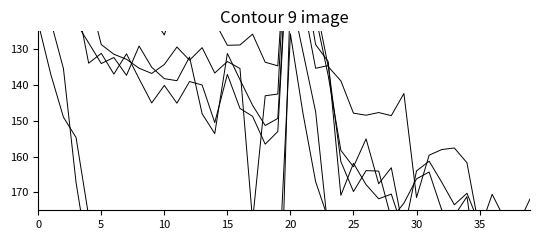

What is the sum of all d-110.0 values?

8605.0